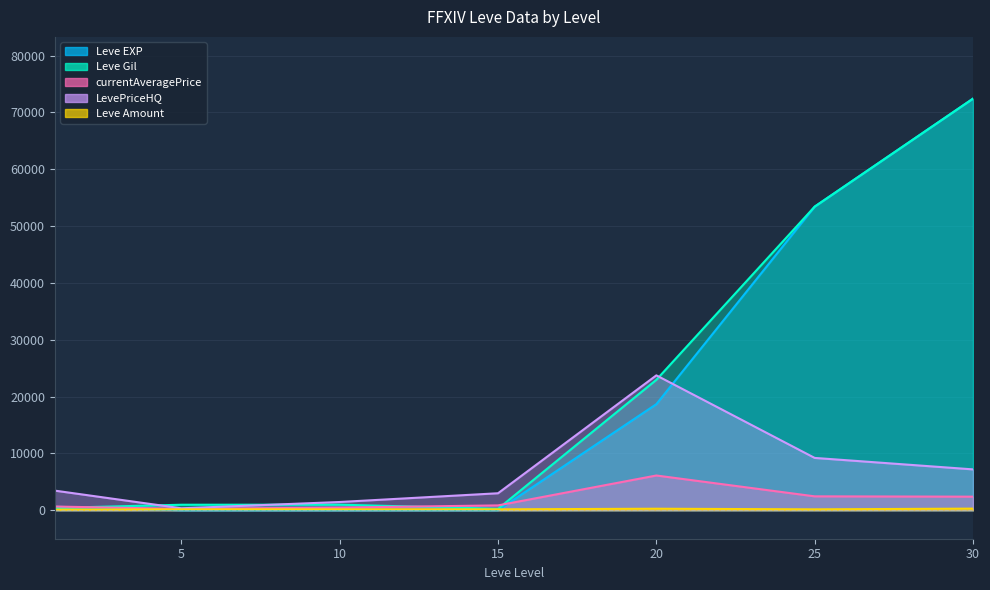

What is the value of the Leve Gil point at the 7th from the left?

72430